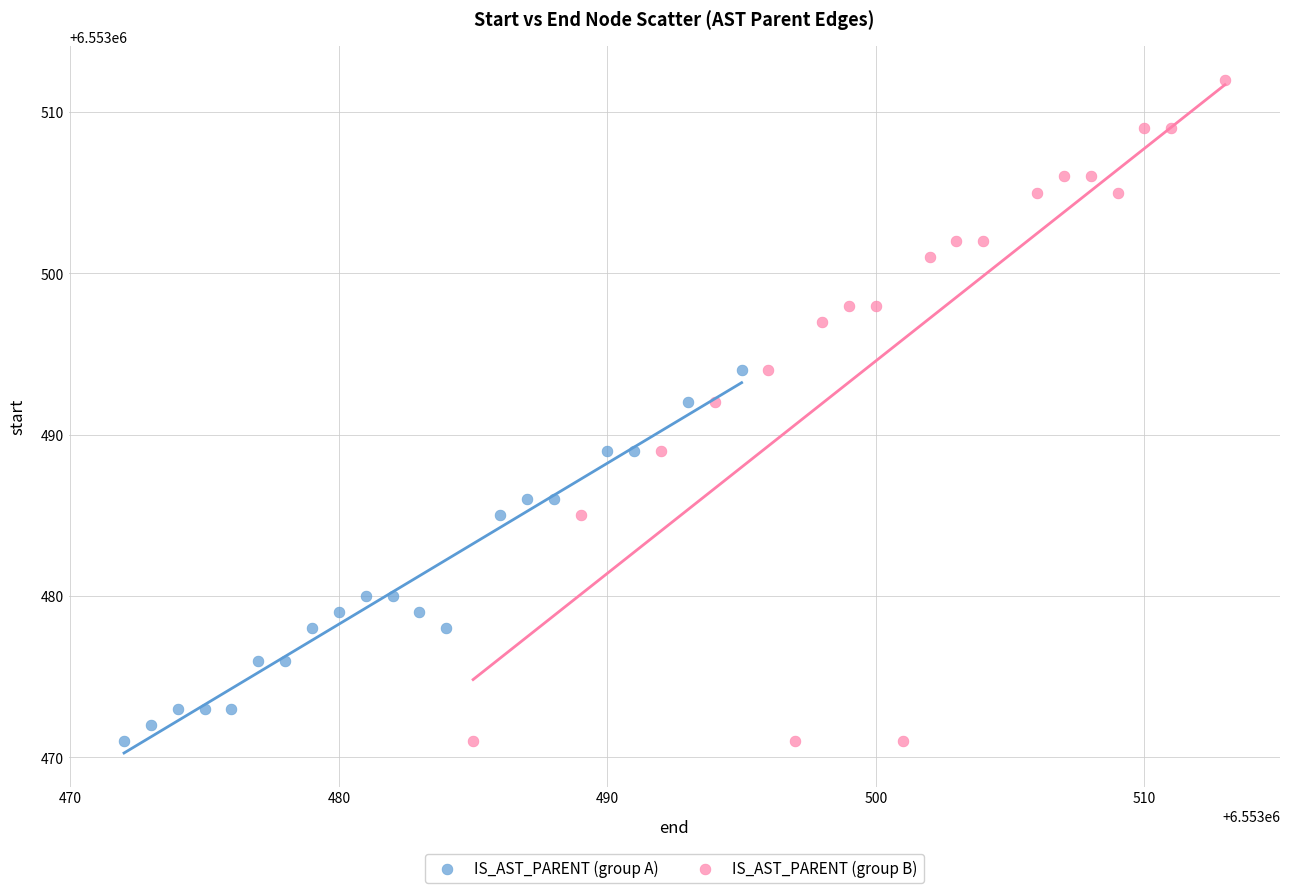

Which series has the widest spread of Y values?

IS_AST_PARENT (group B)